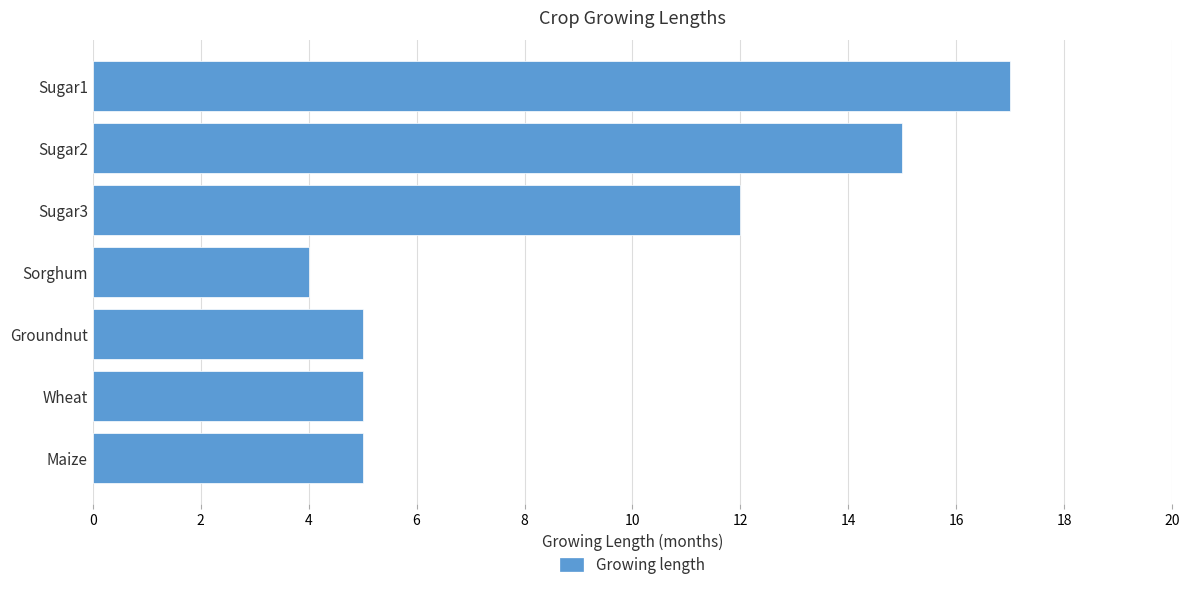

Read the value at Sugar3, to the nearest 10.

10